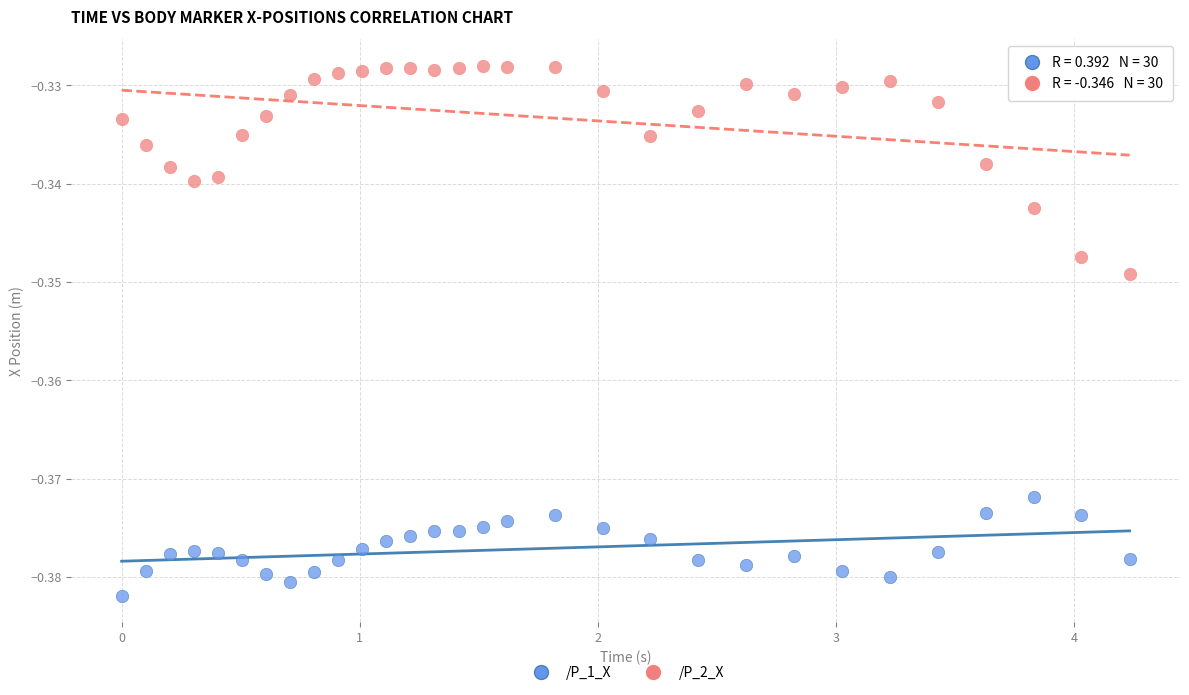

Which series contains the highest Y value?

/P_2_X